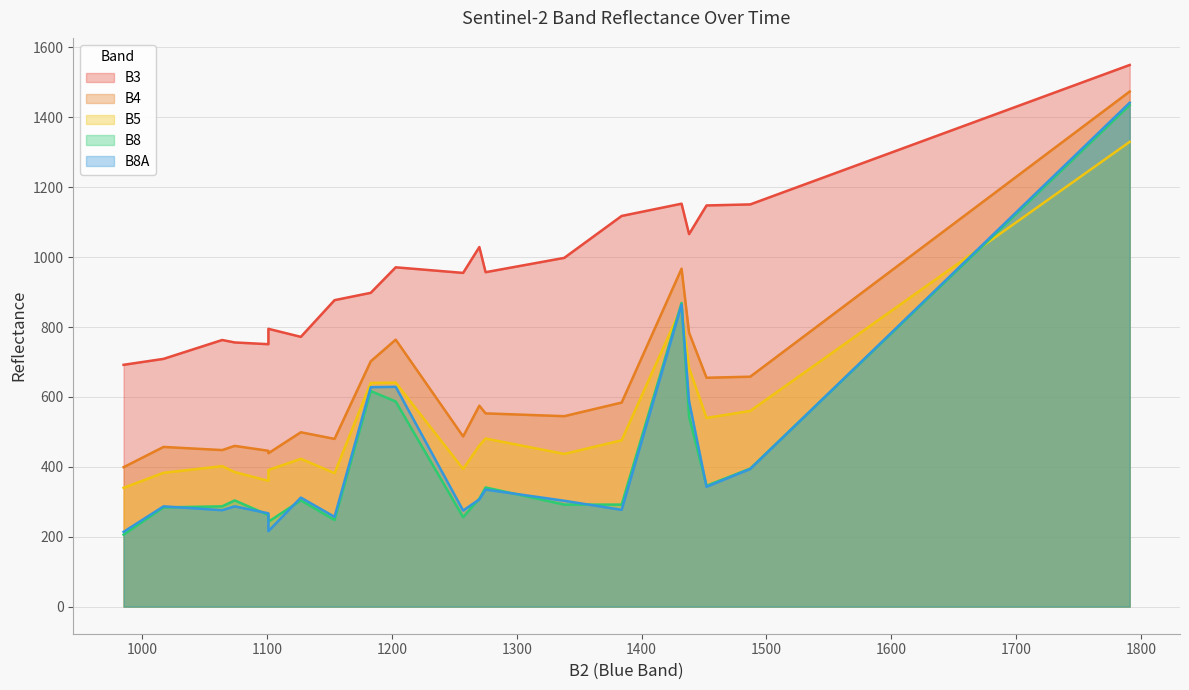

What is the sum of all B5 values?

10566